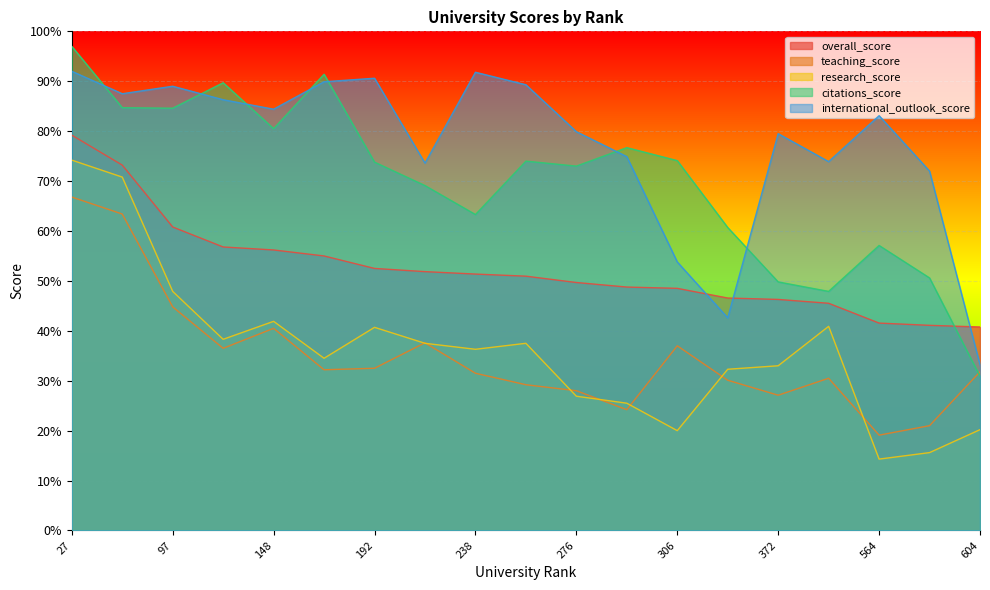

Which series has the widest spread of values?

citations_score